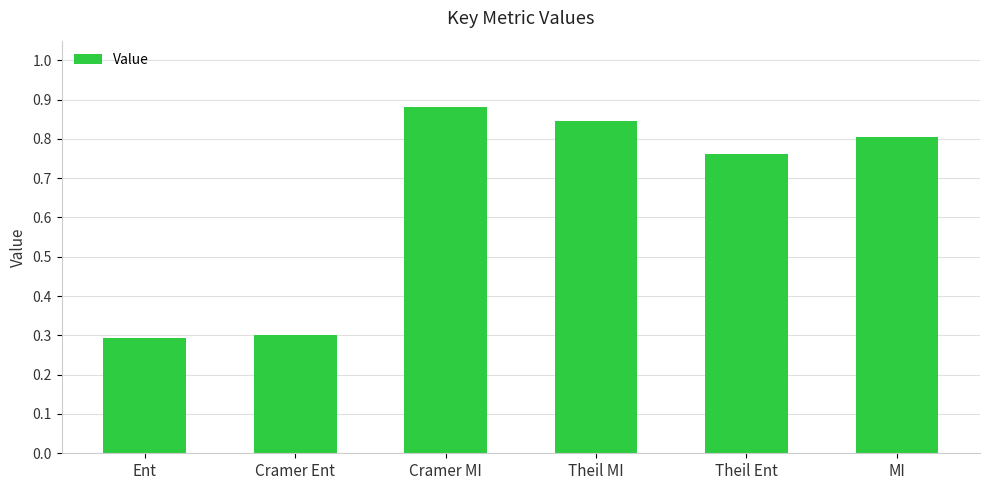

What is the difference between the maximum and second lowest values?

0.6